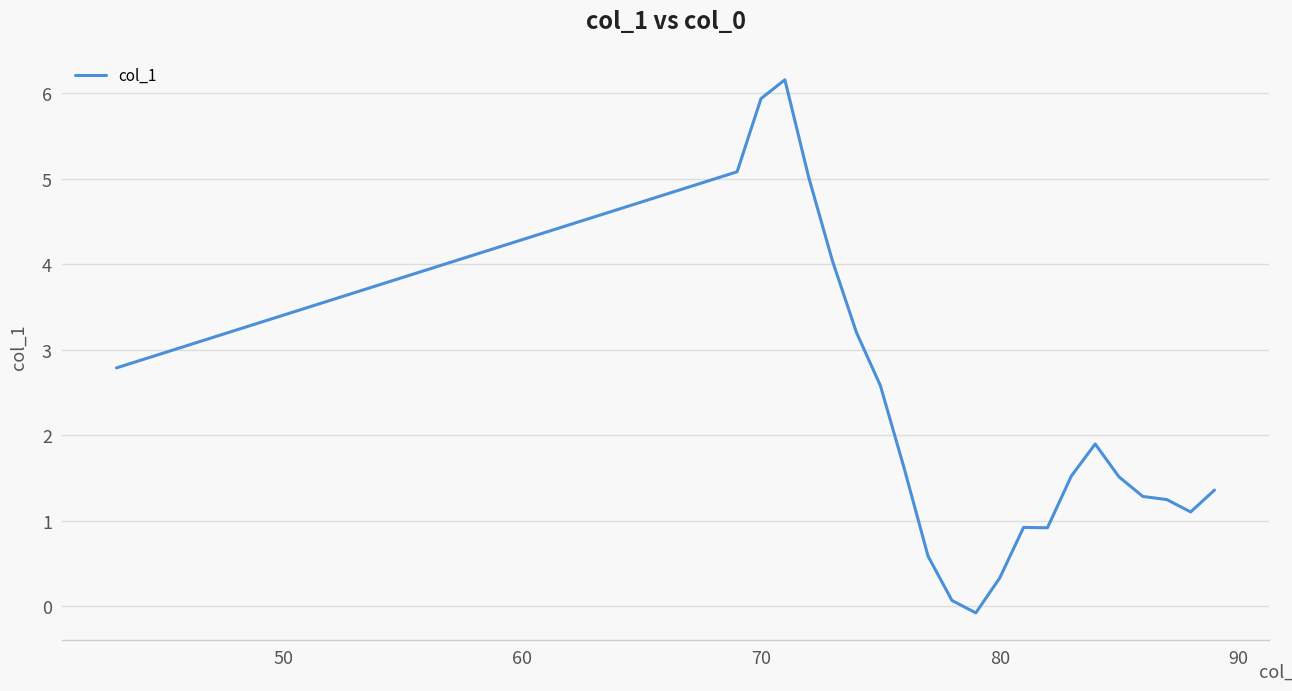

What is the difference between the second highest and second lowest values?

5.9